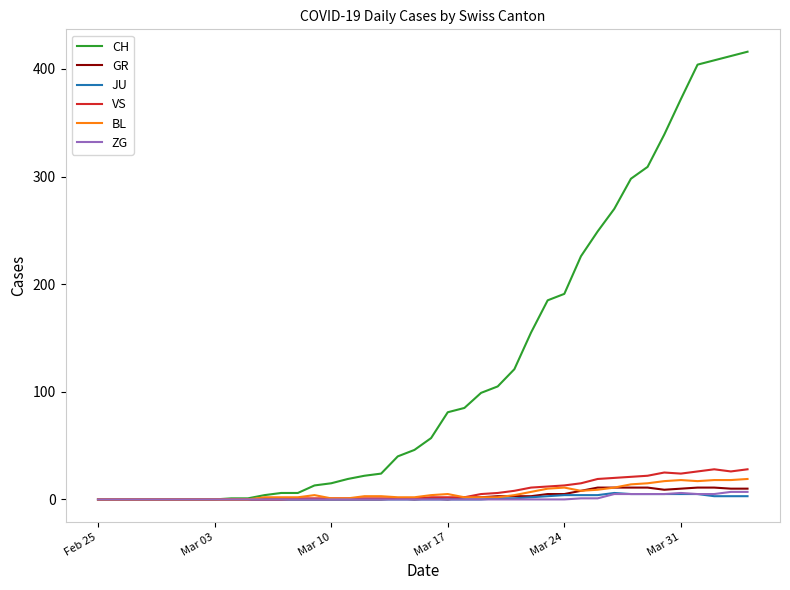

What is the greatest value displayed?

416